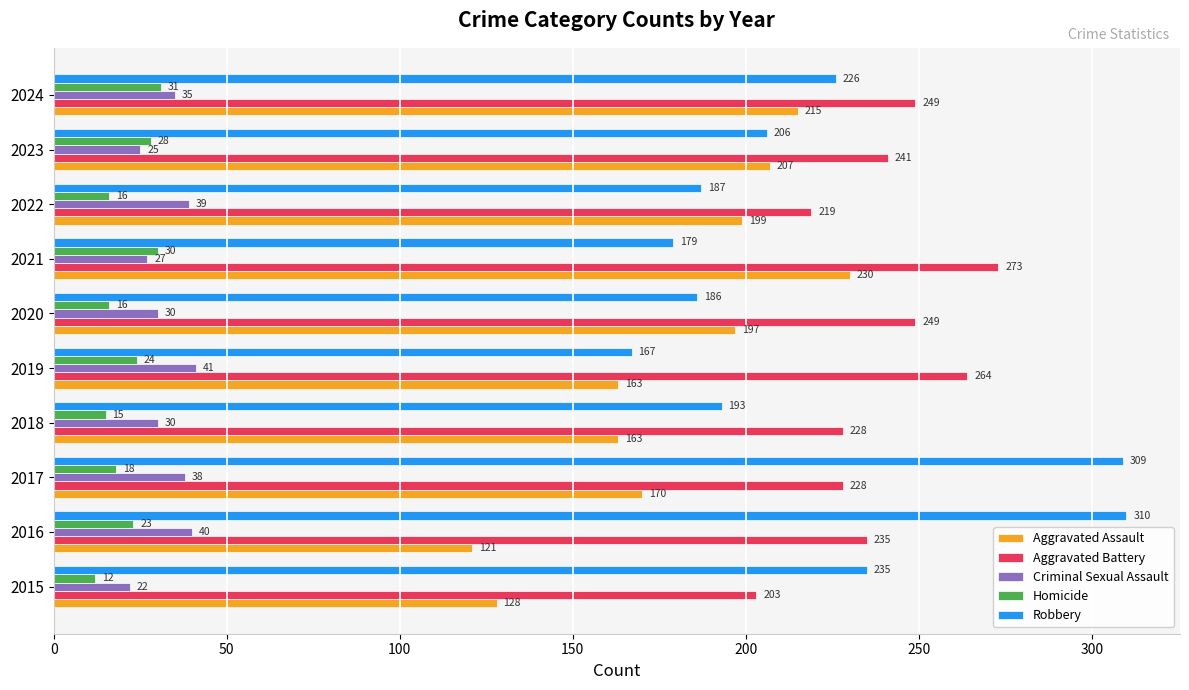

What is the difference between the Aggravated Assault values at 2021 and 2023?

23